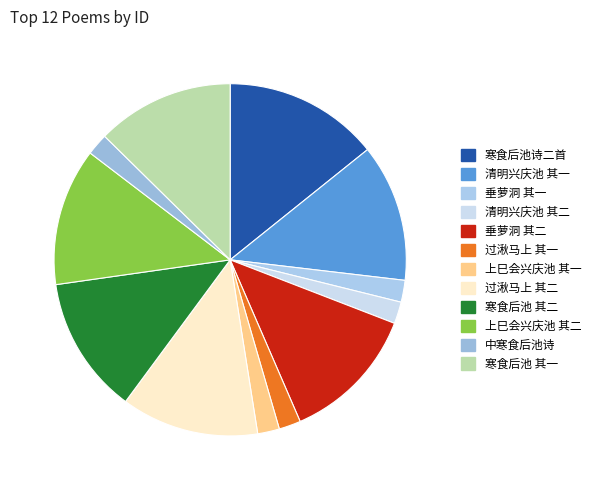

How many slices are in this pie chart?

12